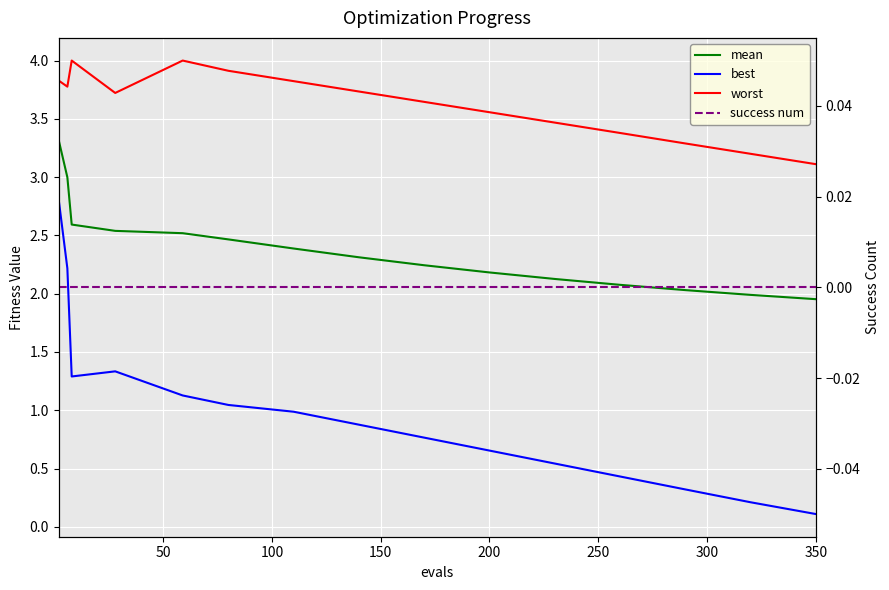

True or false: worst and success num cross at least once.

False